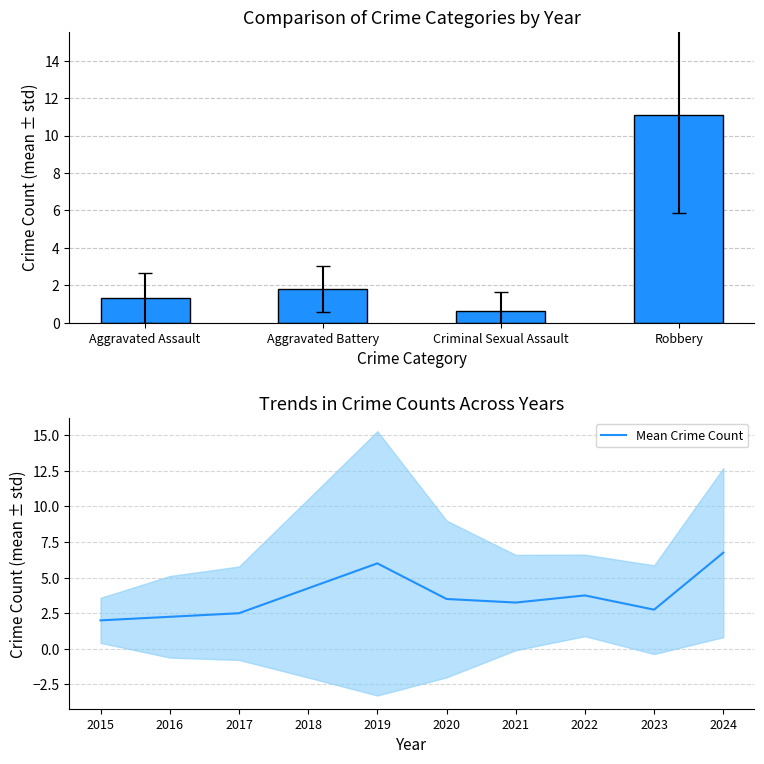

The value of Mean Crime Count at 2019 is 10.4. True or false?

False